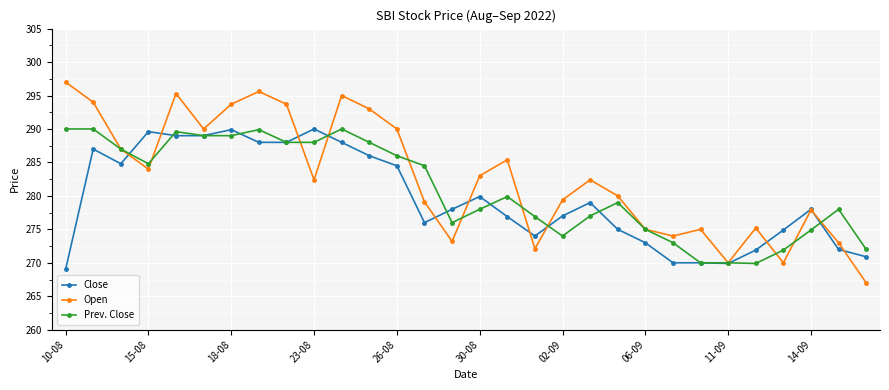

What is the value of the Close point at the 27th from the left?

274.9